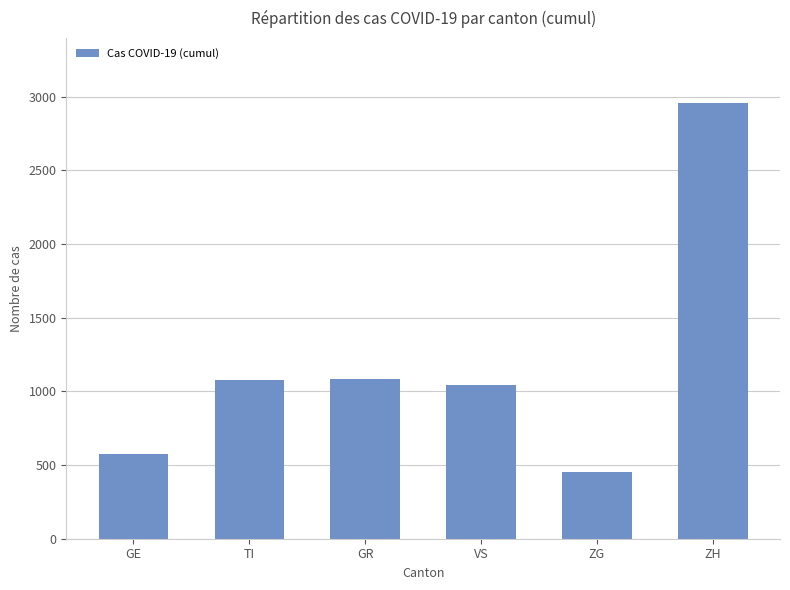

Which category has the highest value across all series?

ZH